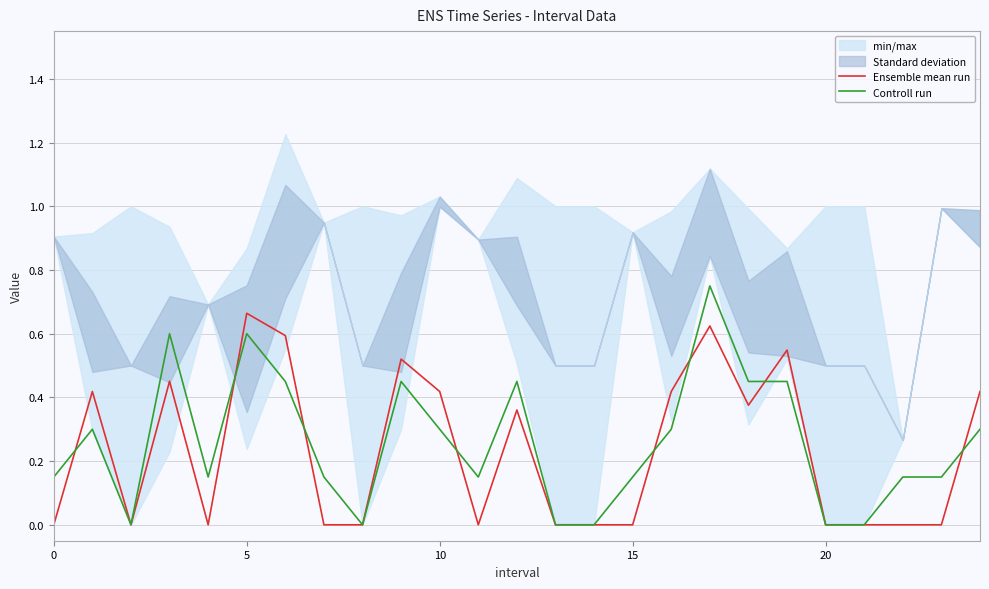

Which series has the widest spread of values?

Controll run